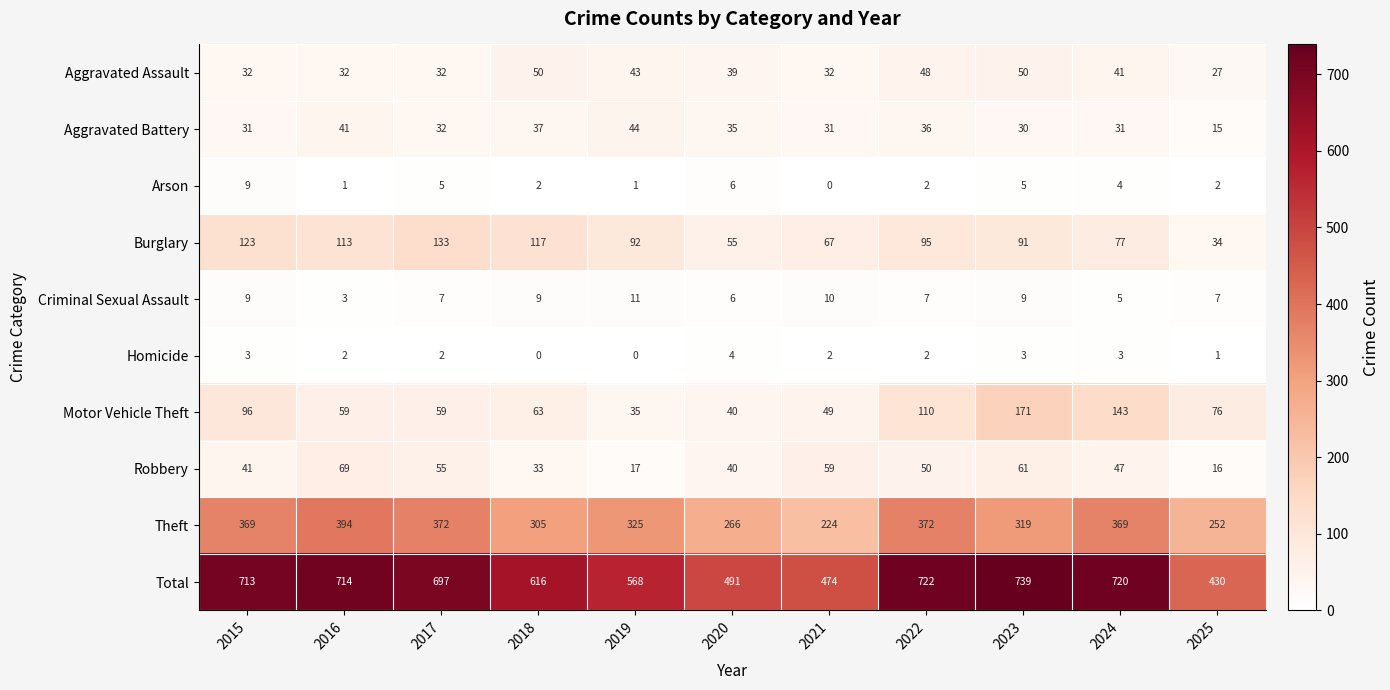

What is the minimum value for Theft?

224